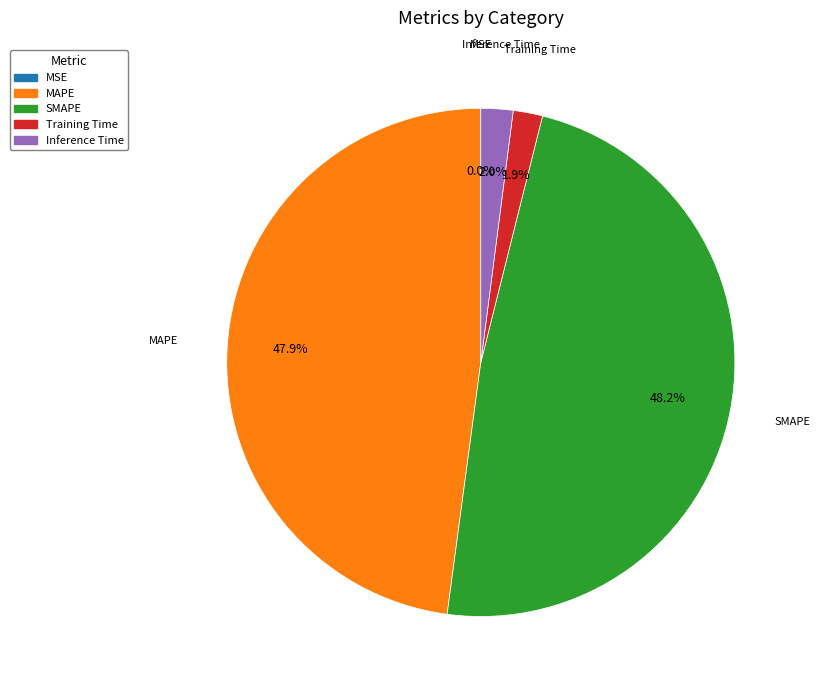

The Training Time slice represents 2% of the pie. True or false?

True